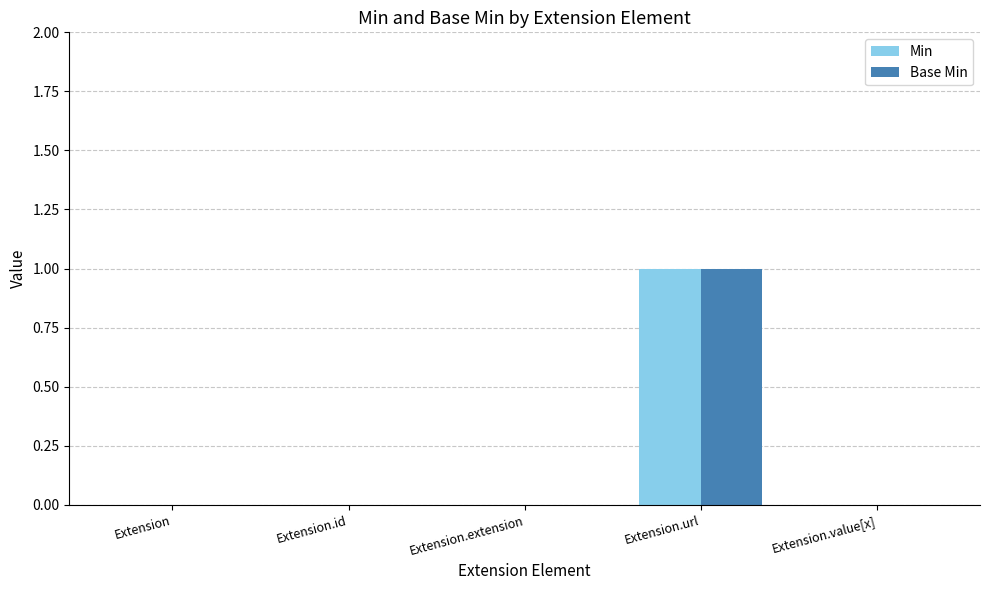

How many categories are shown in the chart?

5